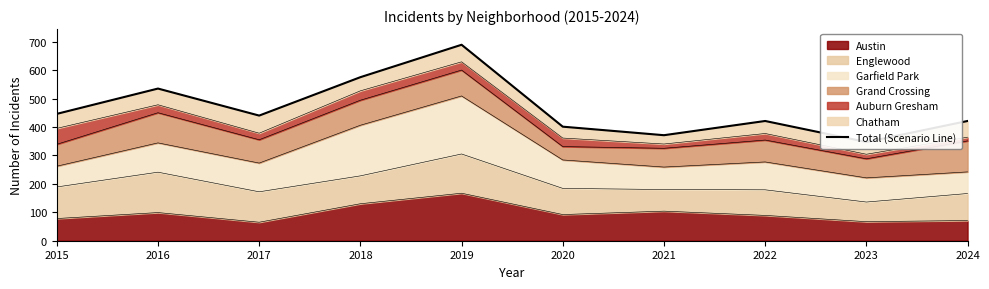

What is the value of the 6th point from the left?

401